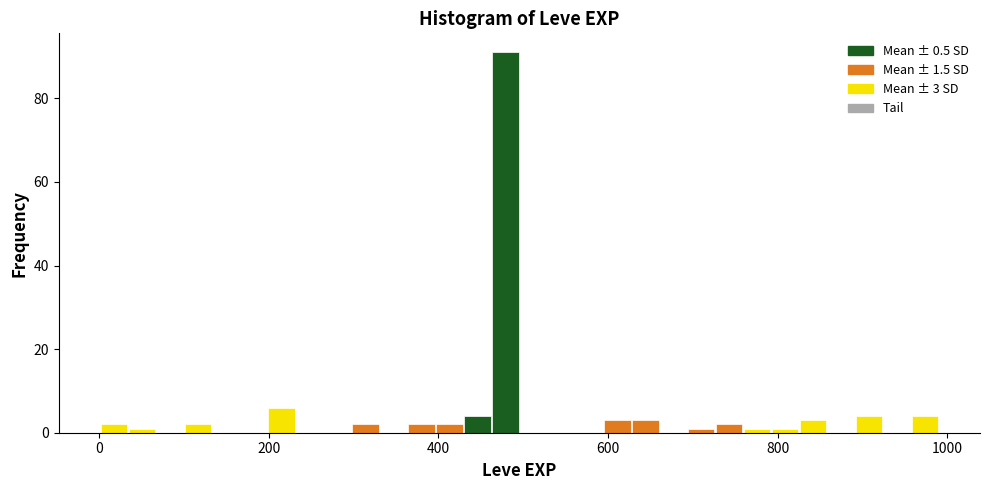

Around what value on the x-axis is the tallest bar? Give the approximate position of its centre, as read against the axis.

480